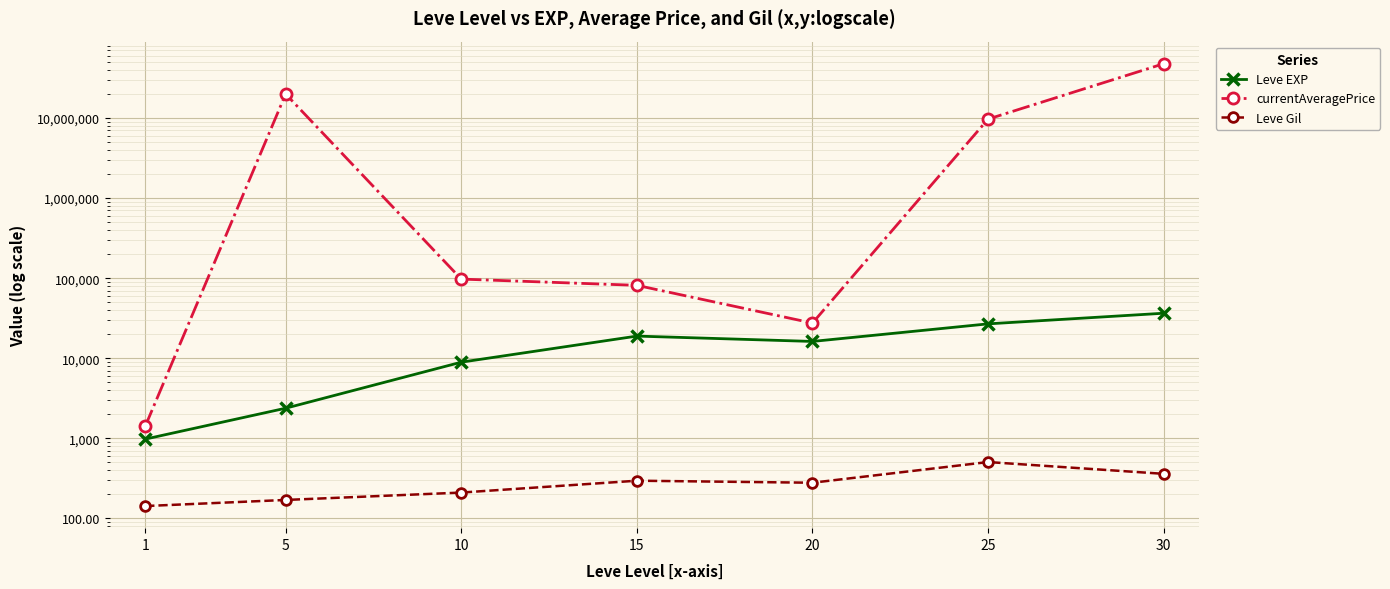

Where is the first local minimum for currentAveragePrice?

20